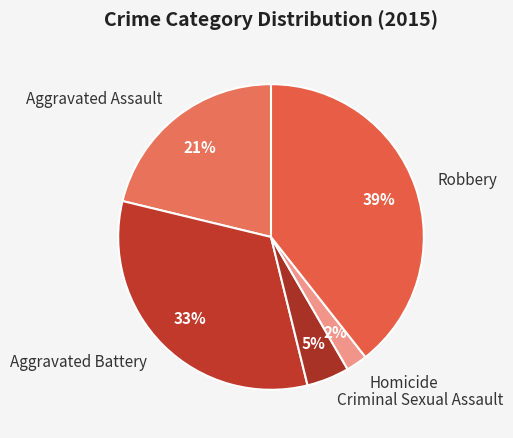

What is the smallest slice in the pie chart?

Homicide